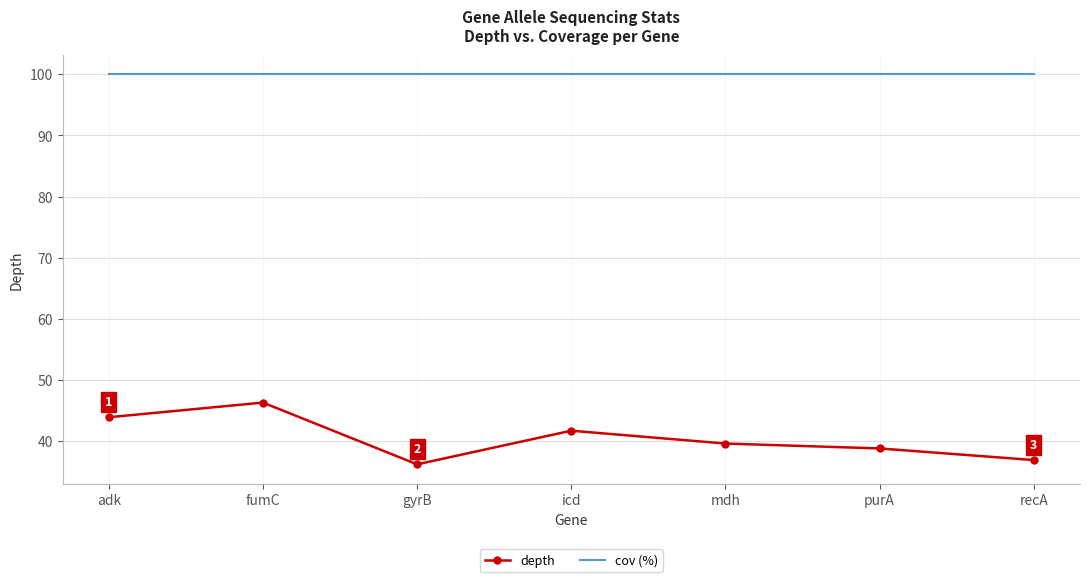

What position from the right is purA?

2